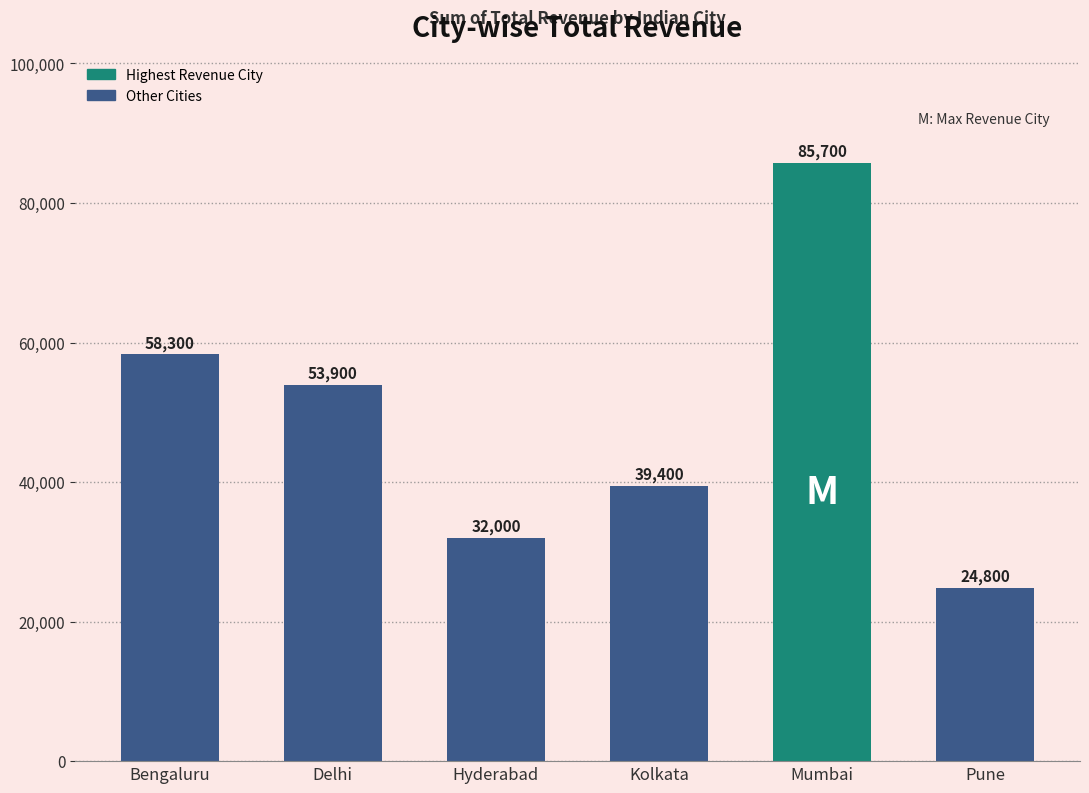

How many categories are shown in the chart?

6